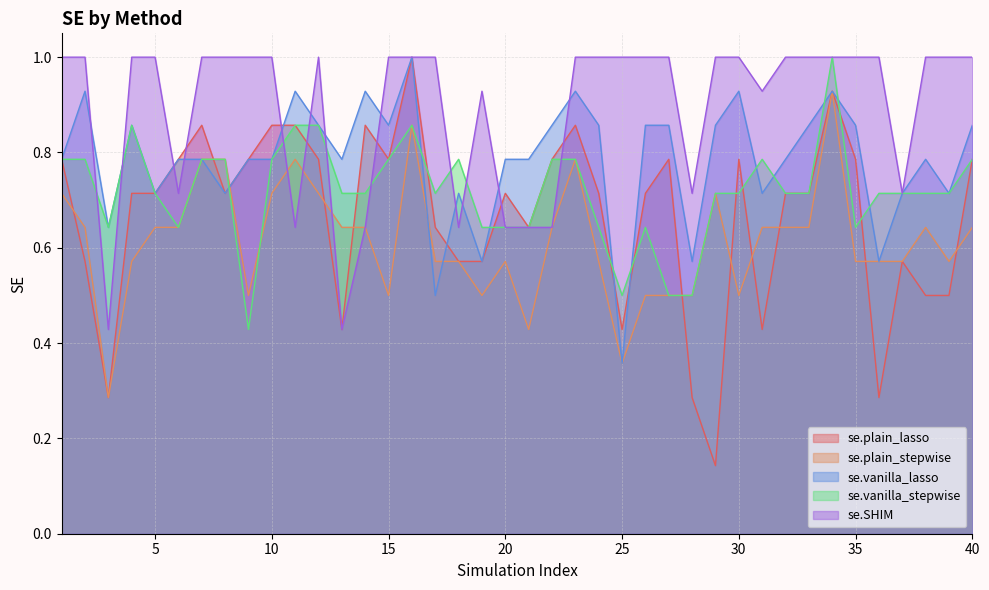

Which series ends up on top after the final intersection of se.vanilla_stepwise and se.SHIM?

se.SHIM